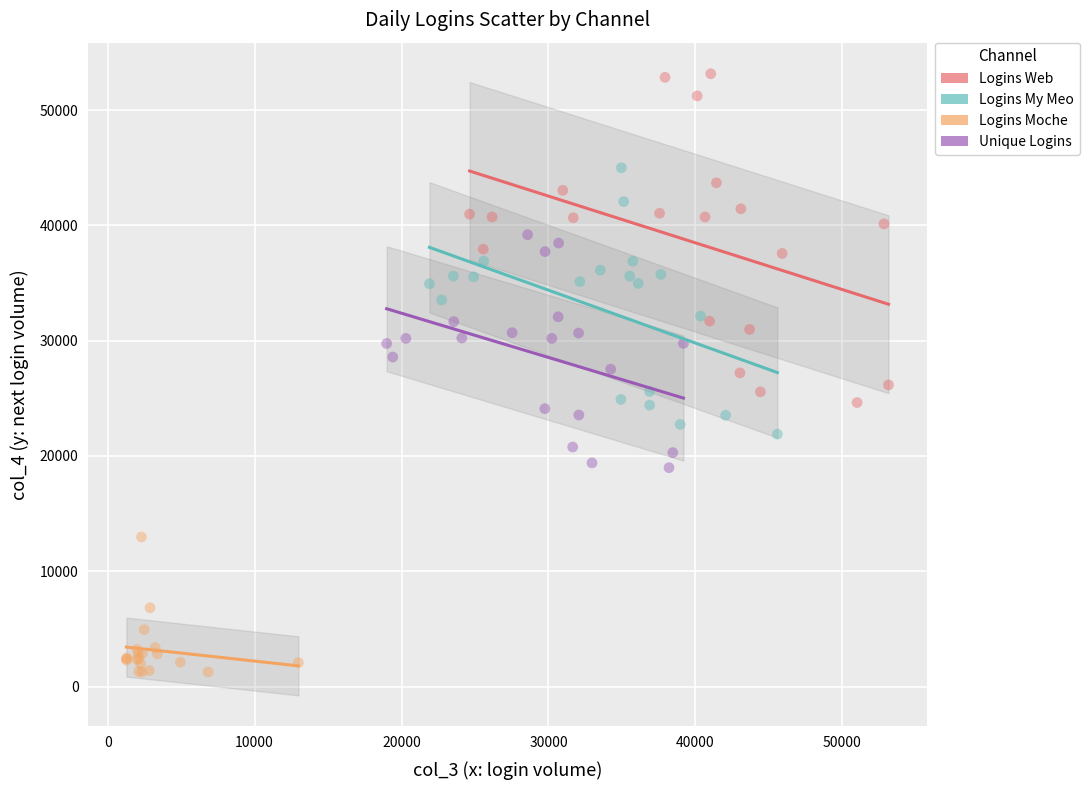

Which series contains the lowest Y value?

Logins Moche